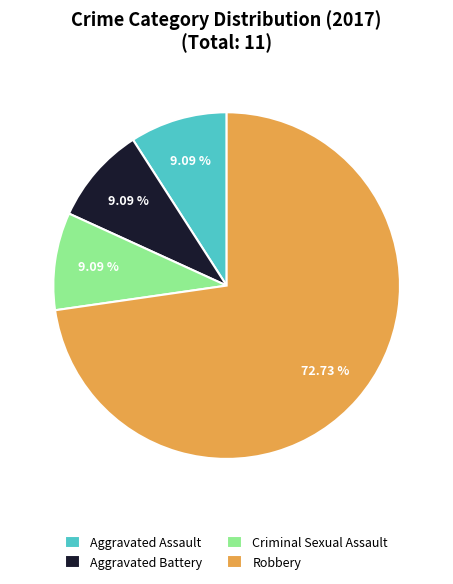

Do Criminal Sexual Assault and Aggravated Assault together represent more than half of the pie?

No